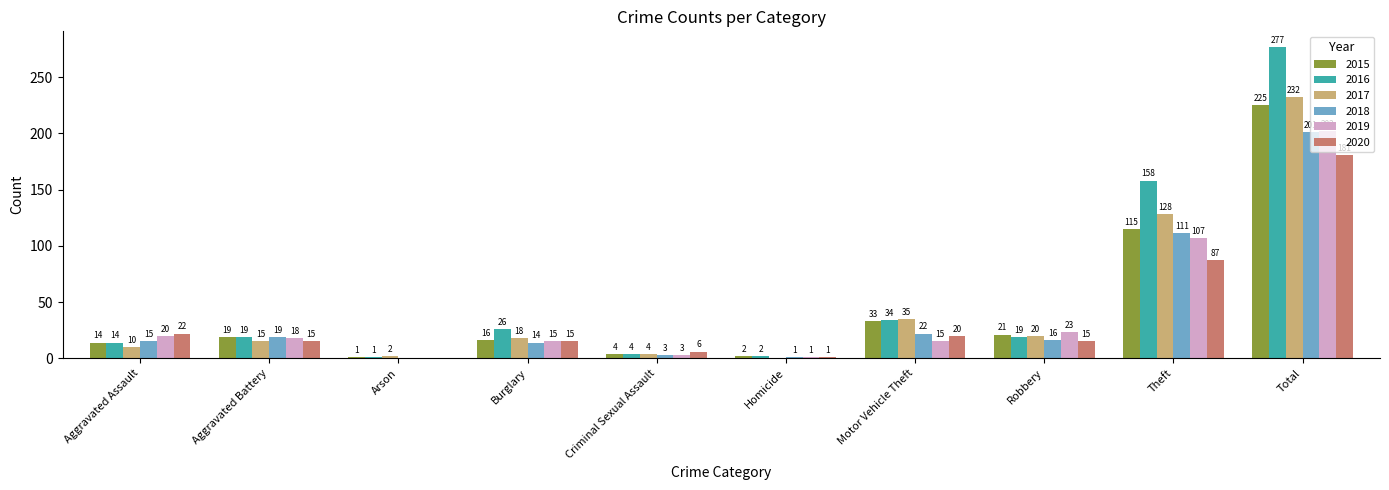

Between Motor Vehicle Theft and Theft, which series saw the biggest shift?

2016